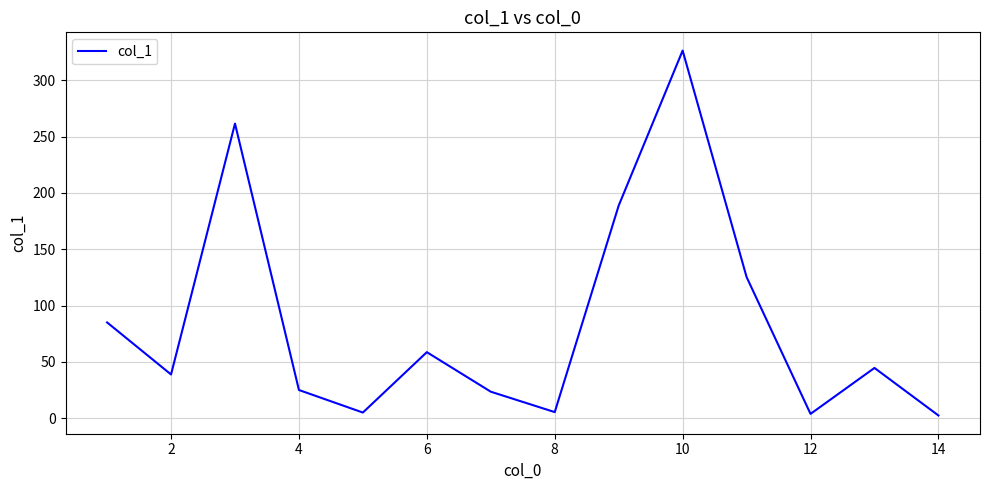

What is the maximum value shown in the chart?

326.3